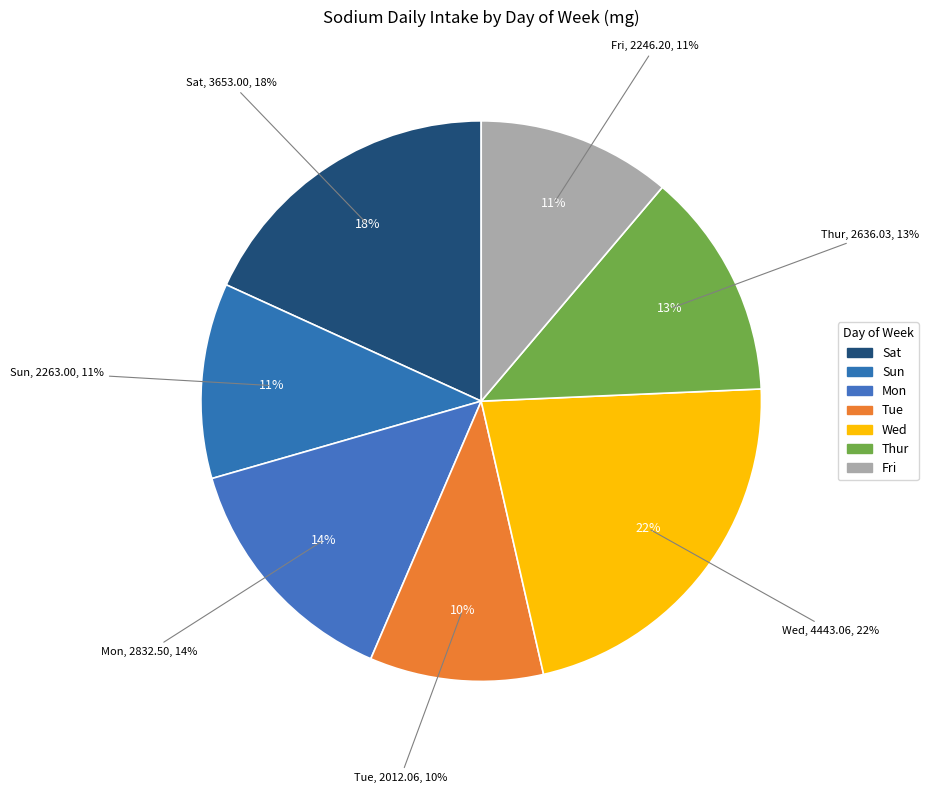

To the nearest percent, what is the difference between the Sat and Tue slice percentages?

8%